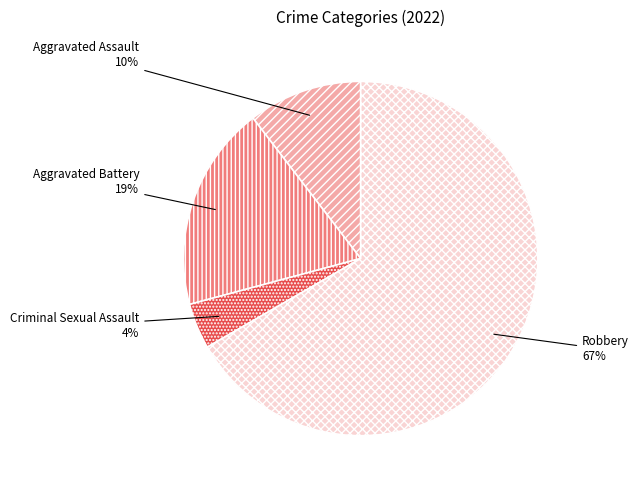

How many slices are in this pie chart?

4